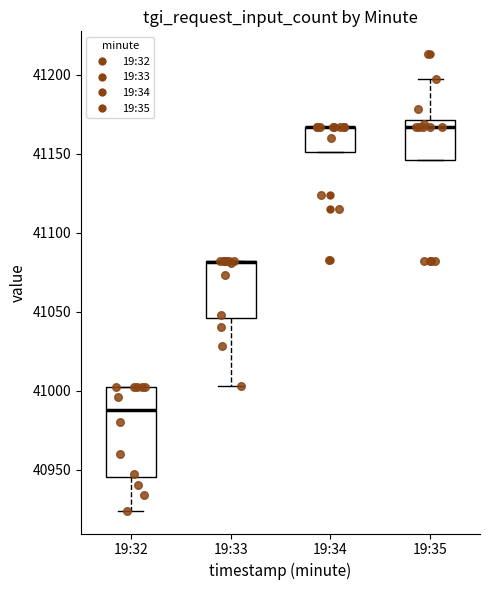

Which box is the tallest, from its lower edge to its upper edge?

19:32